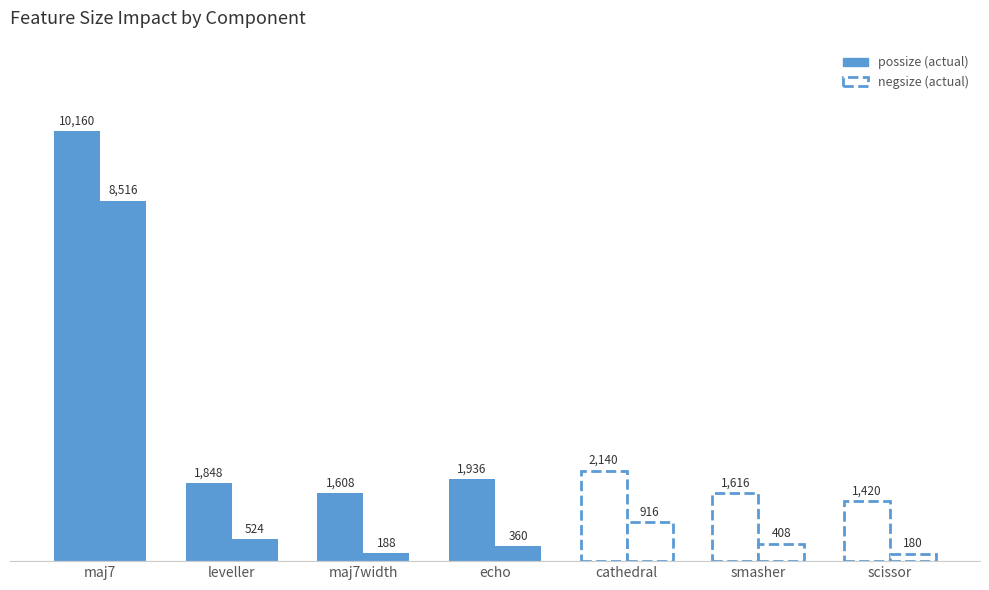

What is the value of the negsize bar at the 7th from the left?

180